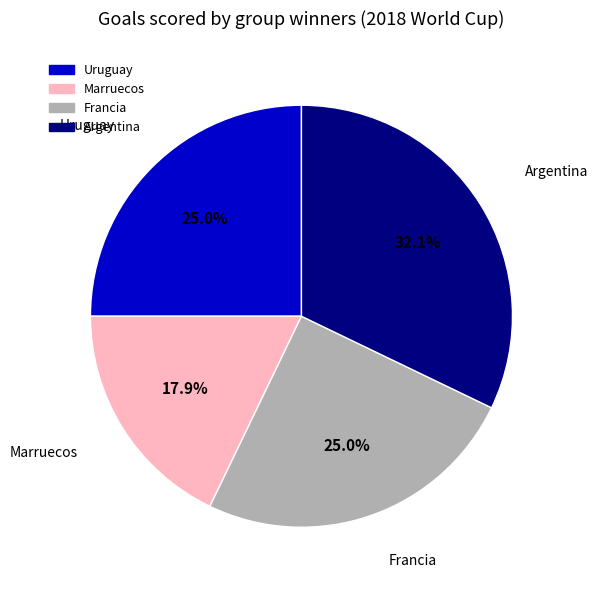

True or false: Argentina accounts for 32% of the total.

True